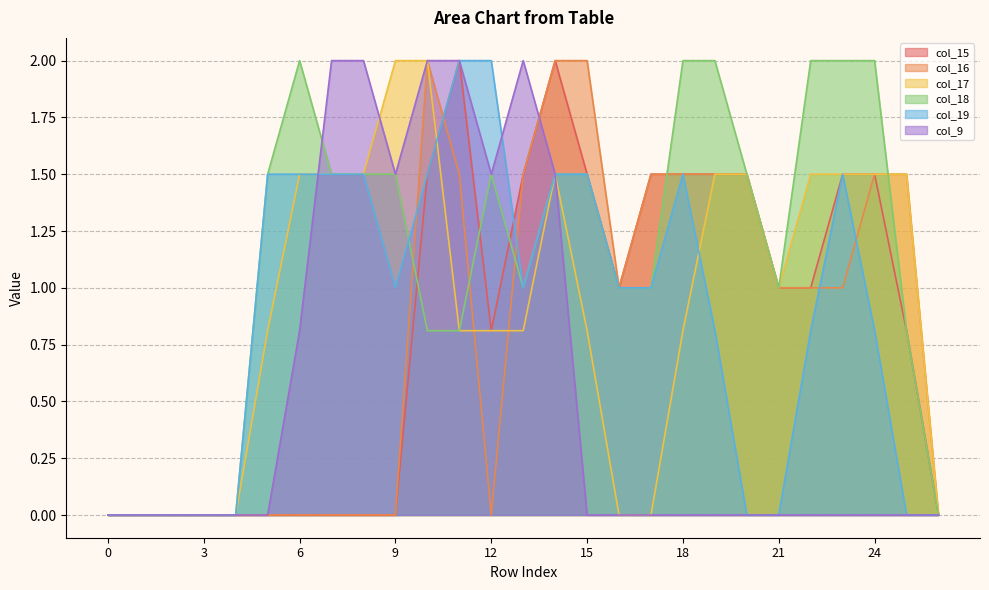

What is the difference between the col_15 values at 23 and 7?

1.5